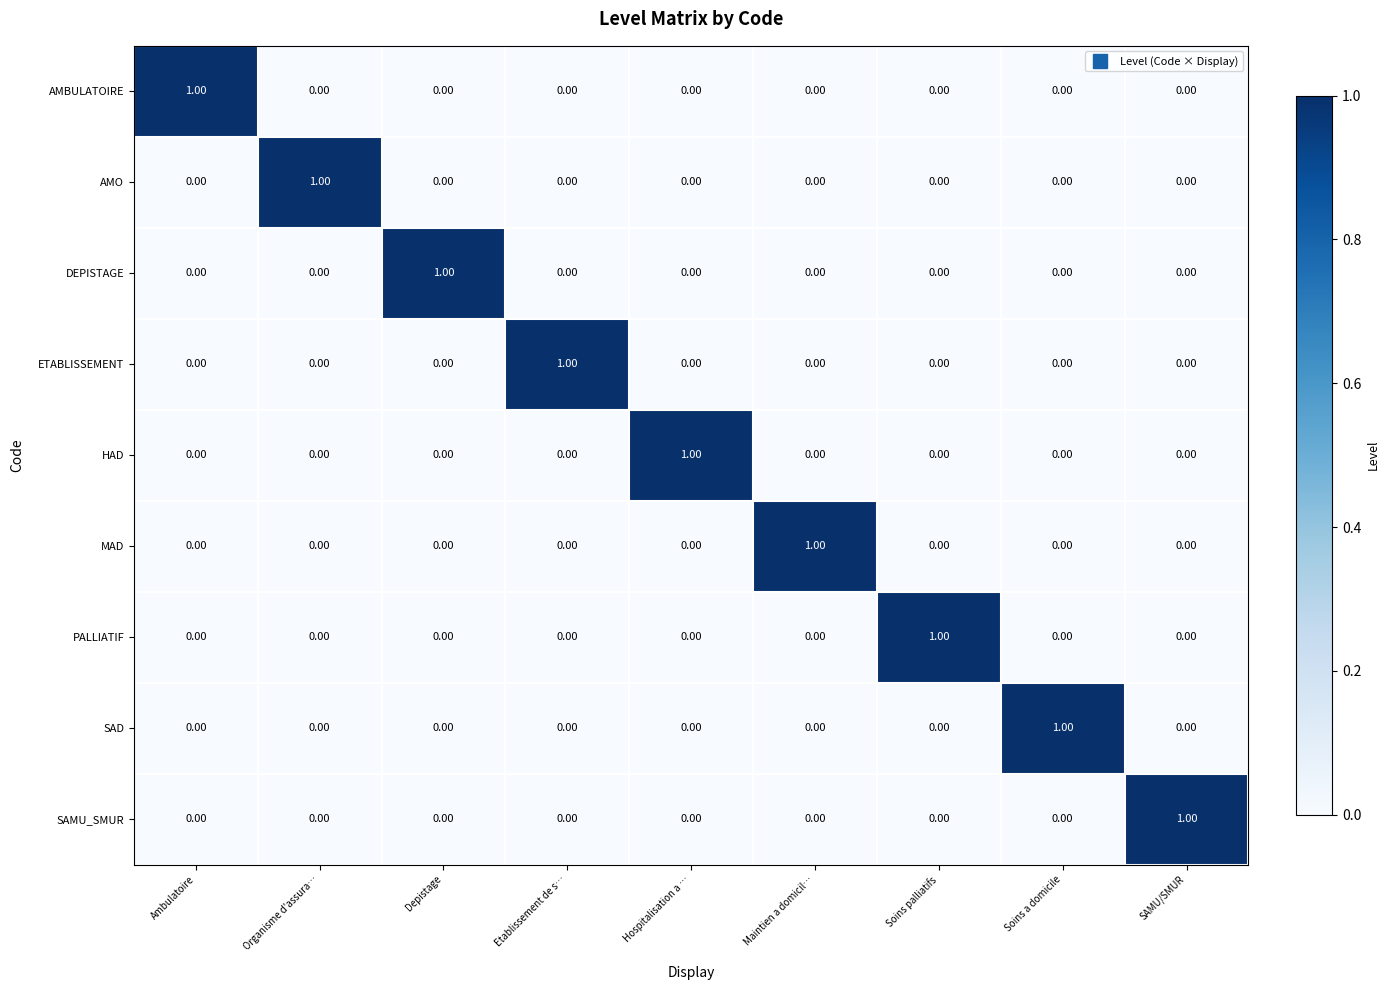

At how many categories does at least one series exceed 0?

9